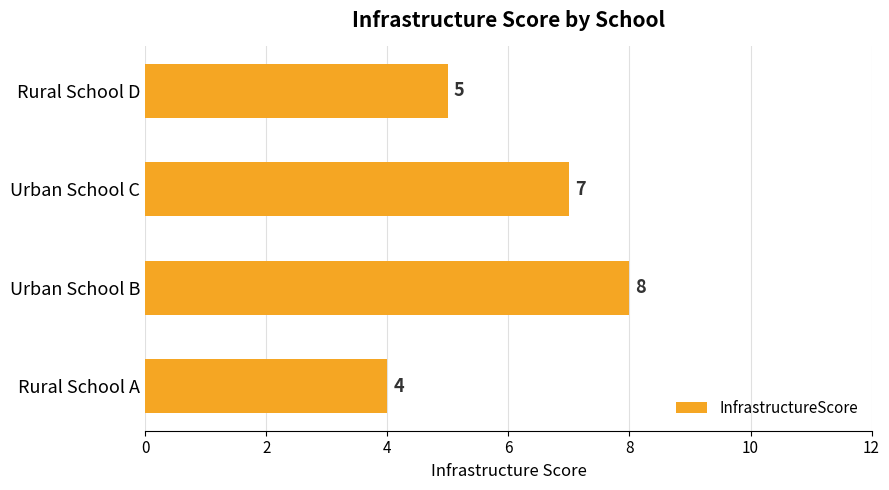

What is the minimum value shown in the chart?

4